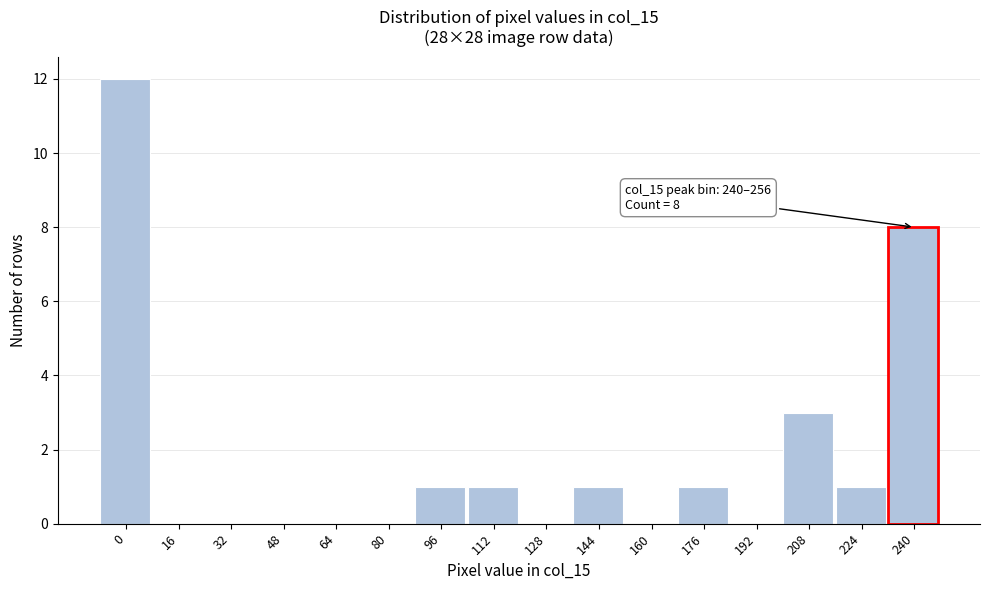

Reading left to right, list all the values displayed in this chart.

0=12	16=0	32=0	48=0	64=0	80=0	96=1	112=1	128=0	144=1	160=0	176=1	192=0	208=3	224=1	240=8